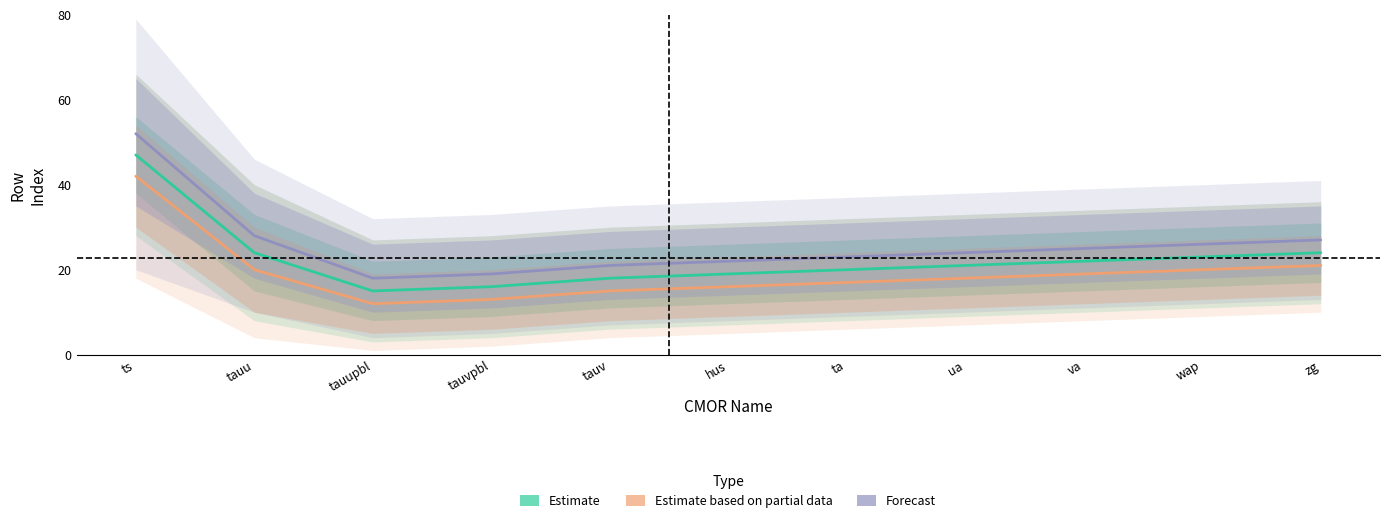

What are all the series names shown in the legend?

Estimate, Estimate based on partial data, Forecast